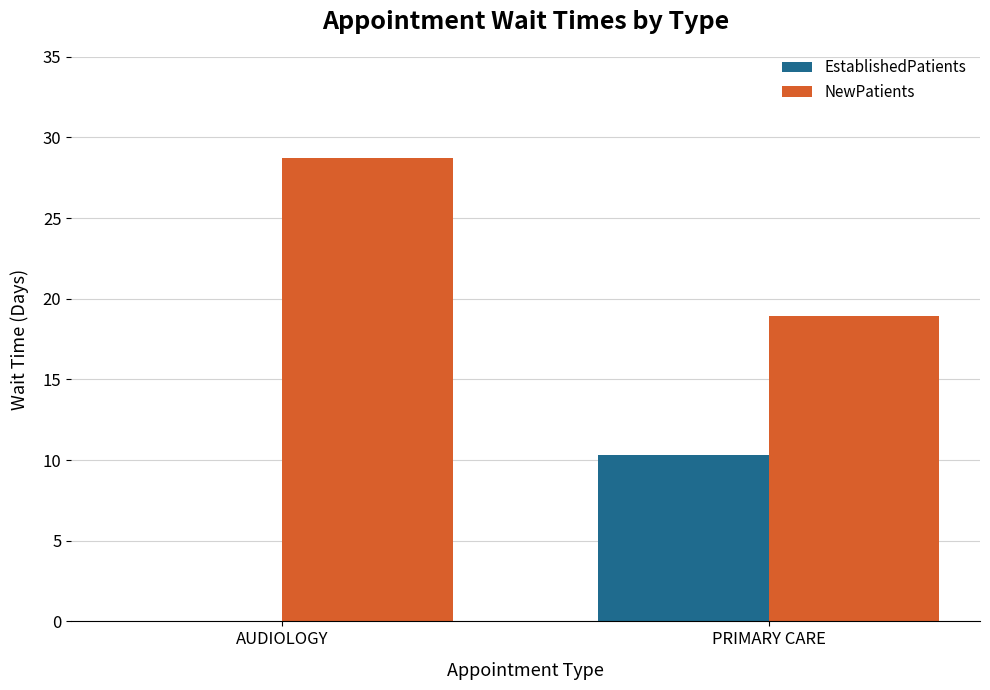

What are all the series names shown in the legend?

EstablishedPatients, NewPatients